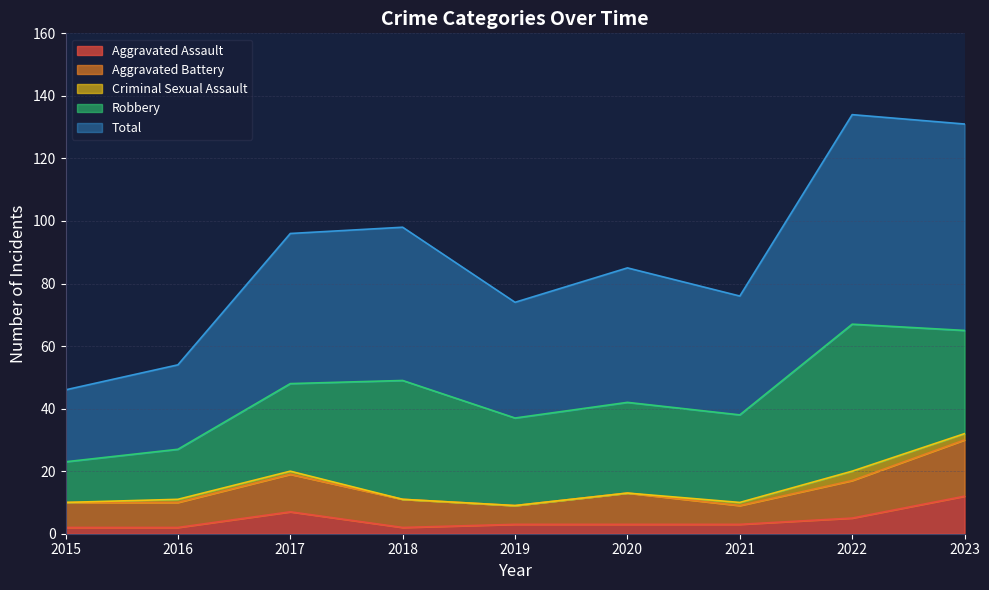

What is the maximum value shown in the chart?

67